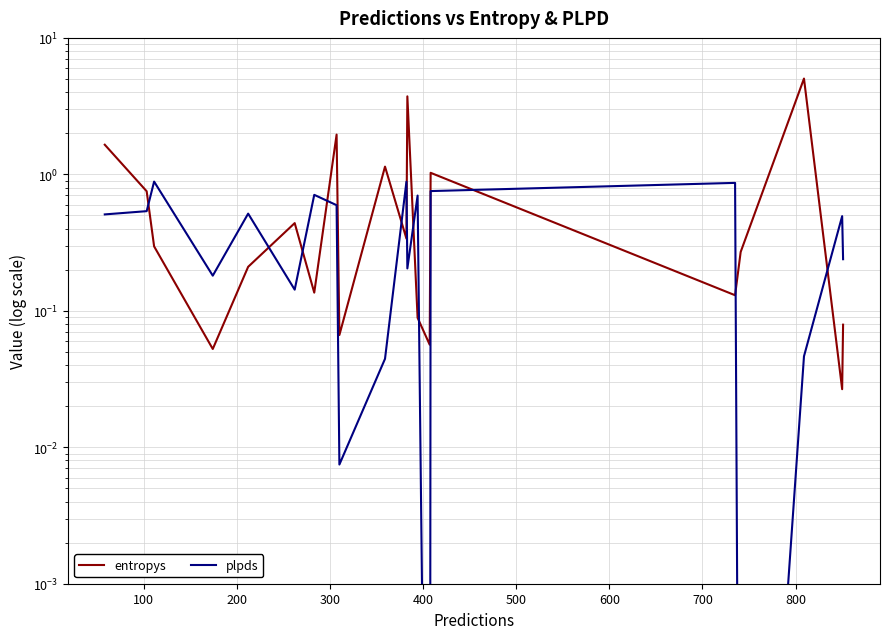

Is this an area chart (filled region under the line)?

No